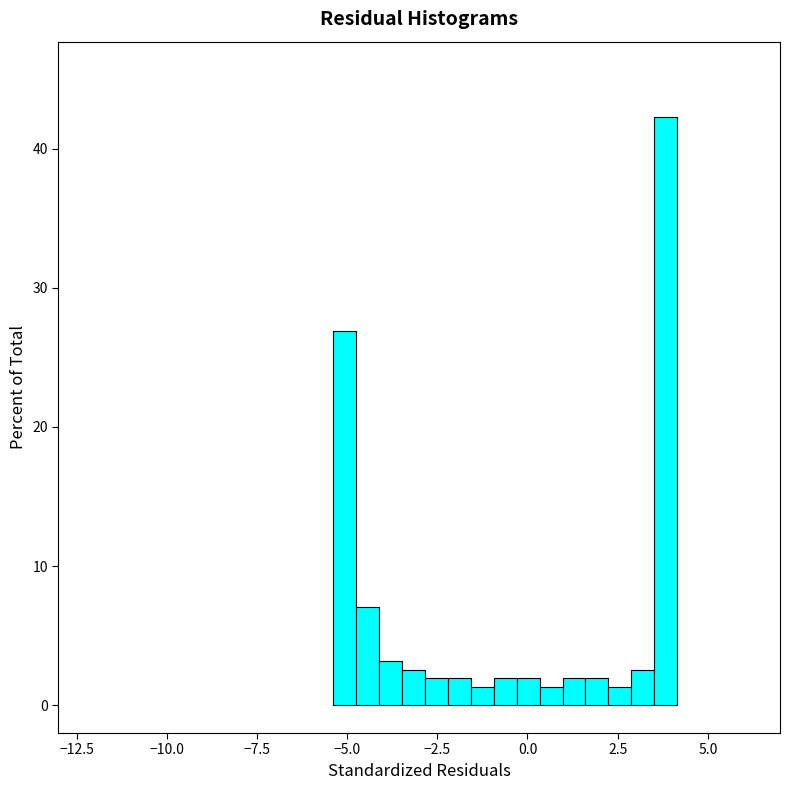

Read against the x-axis, roughly where is the centre of the tallest bar?

4.0